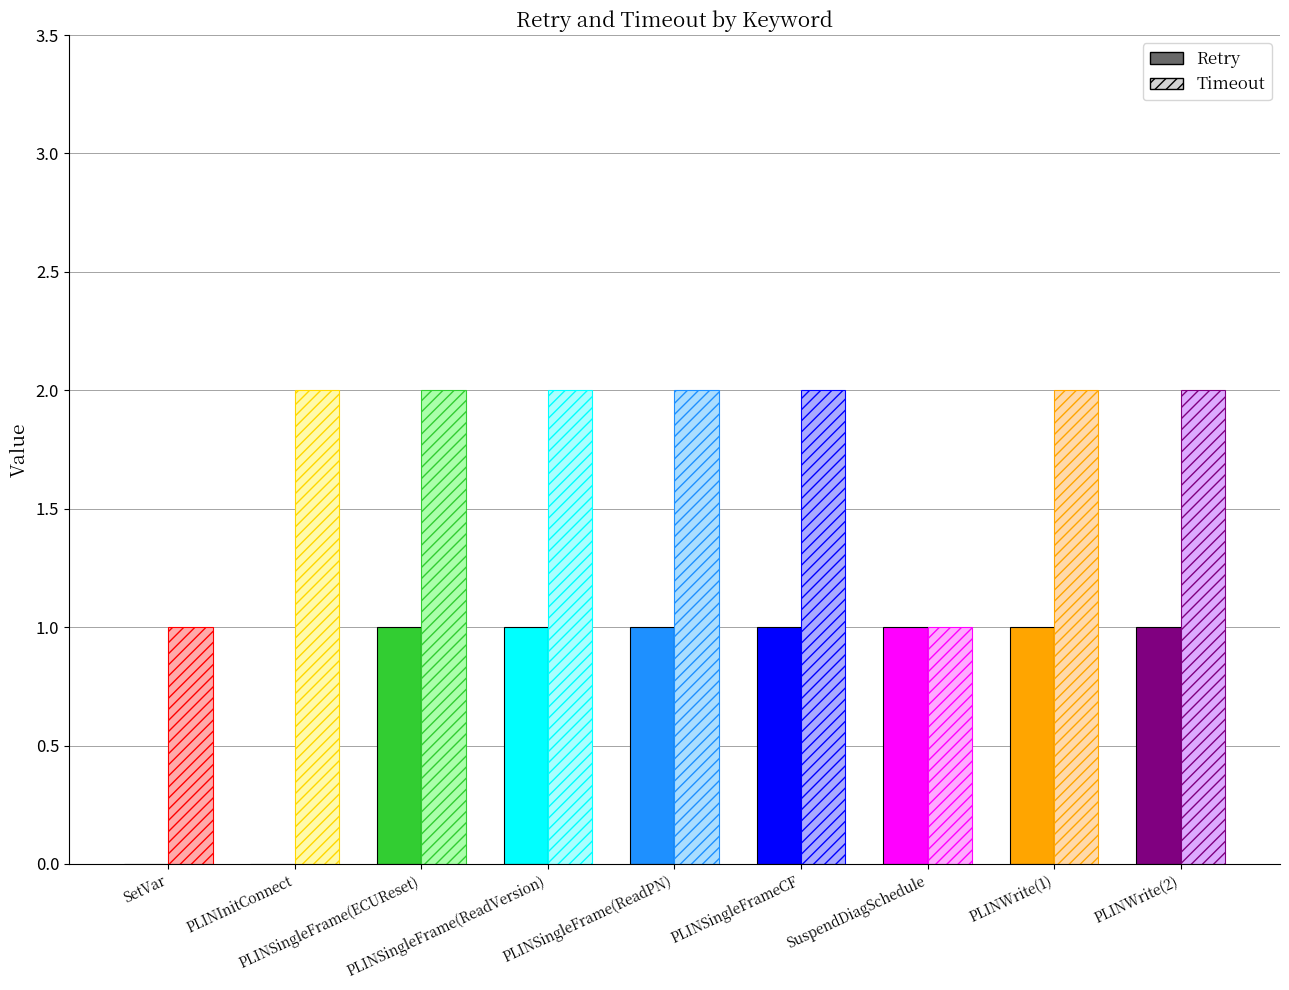

Which category has the lowest value across all series?

SetVar